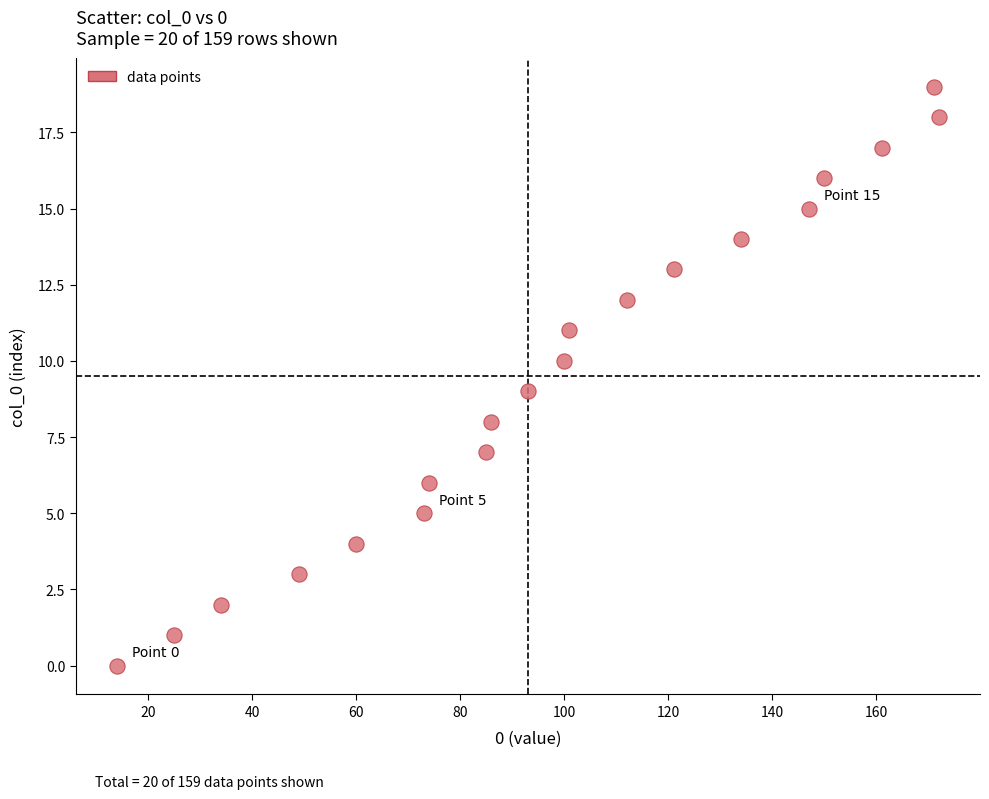

What is the range of X values (max minus min)?

158